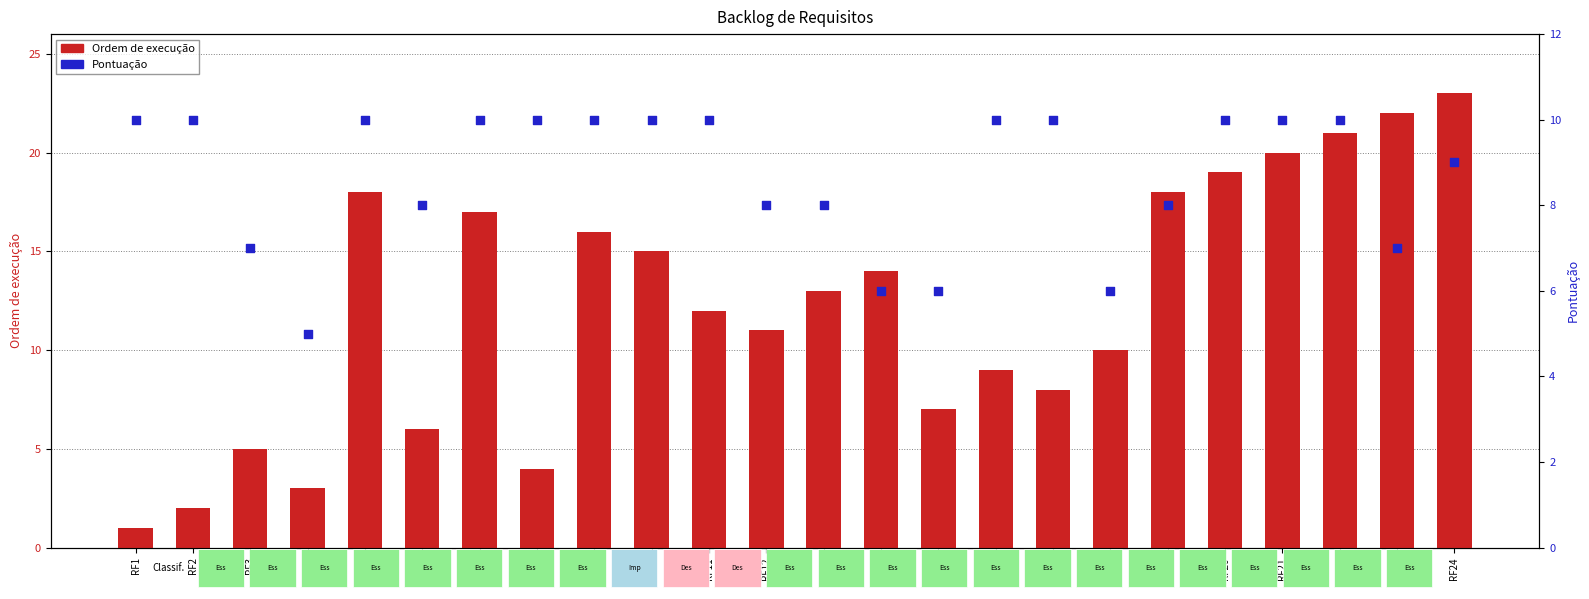

Which series contains the highest Y value?

Ordem de execução